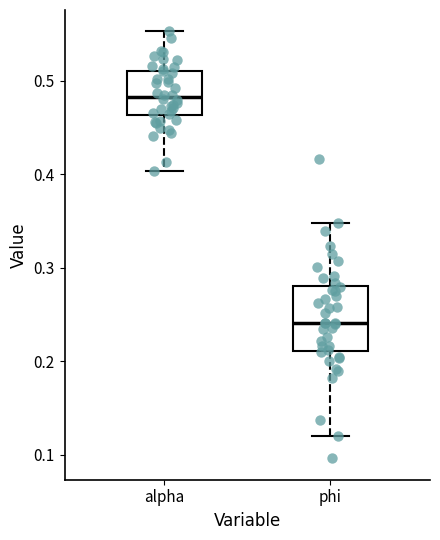

Comparing the boxes themselves (not the whiskers), which one is the tallest?

phi